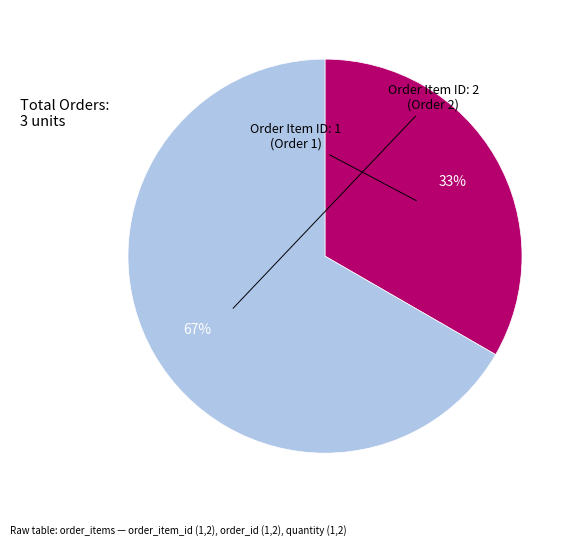

Is there any slice that represents more than half of the pie?

Yes